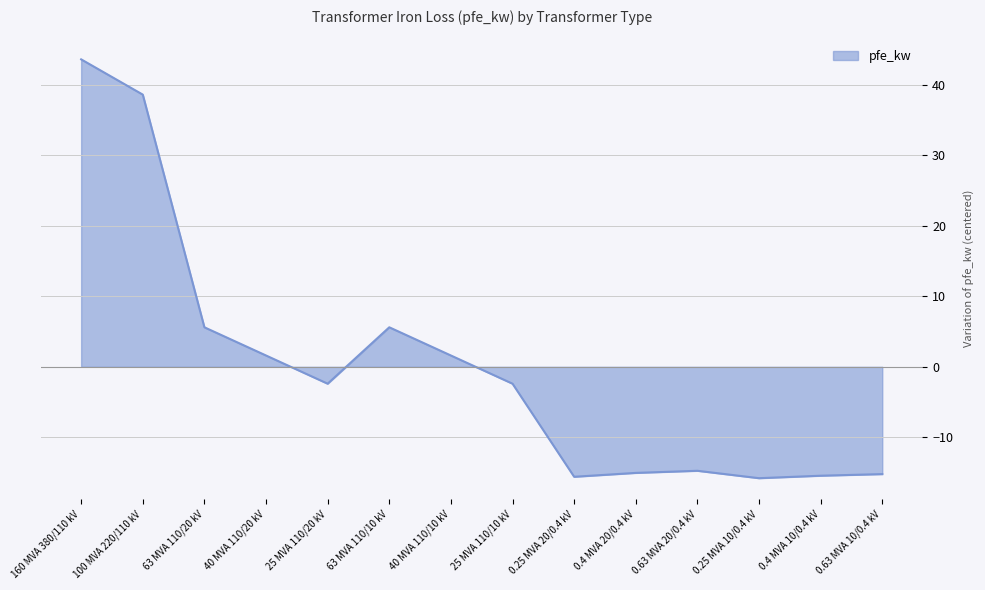

What is the approximate value at 100 MVA 220/110 kV?

38.6